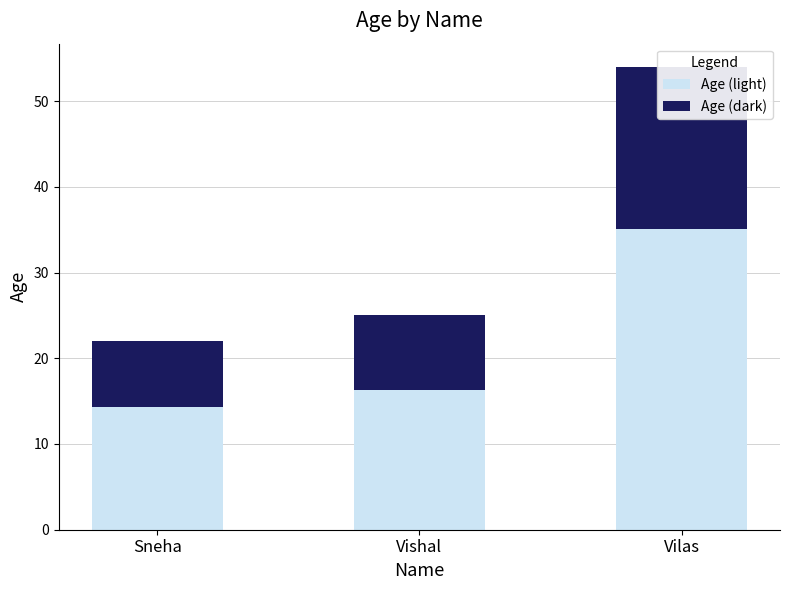

Rank the series by their average value, from highest to lowest.

Age (light), Age (dark)